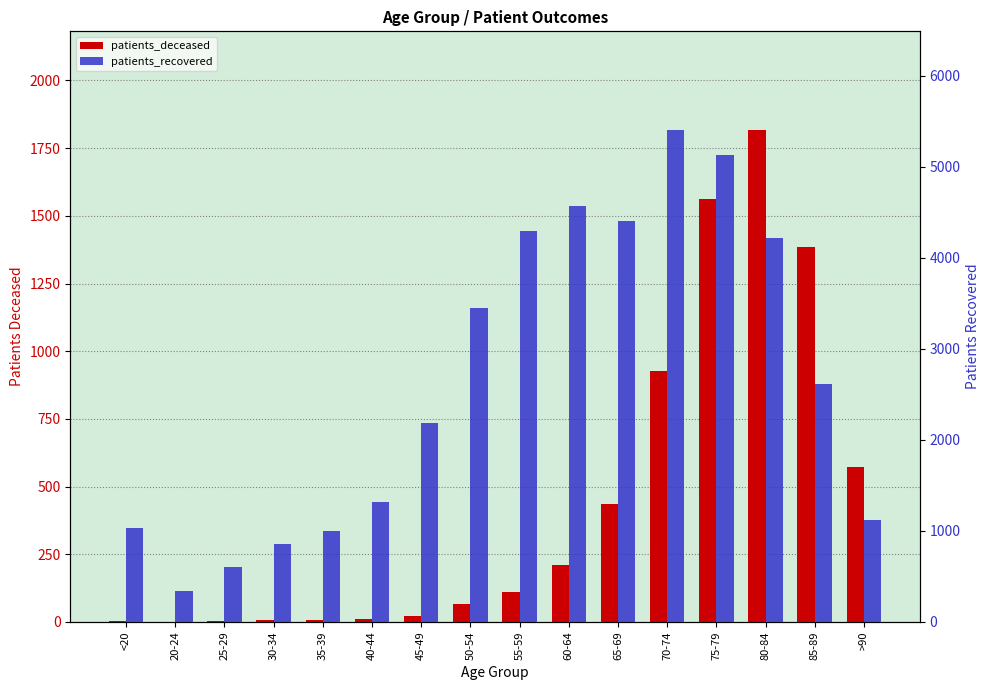

What is the minimum value for patients_recovered?

341